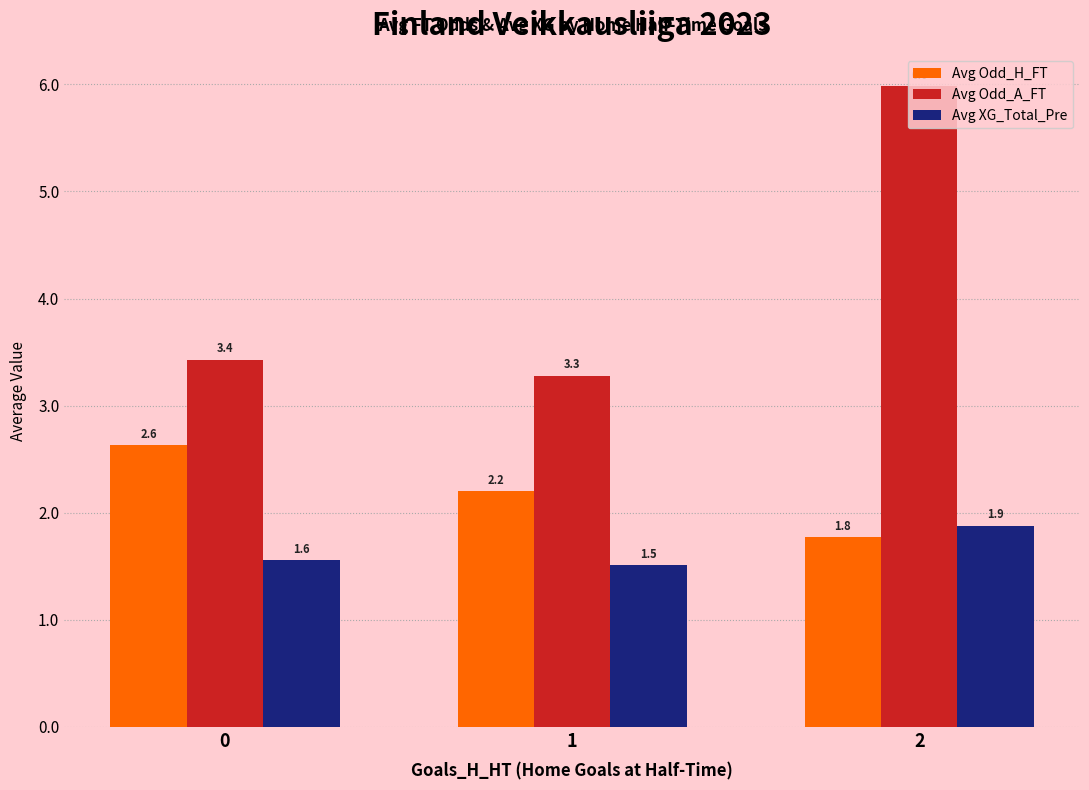

What is the value of the Avg Odd_H_FT bar at the 3rd from the left?

1.8